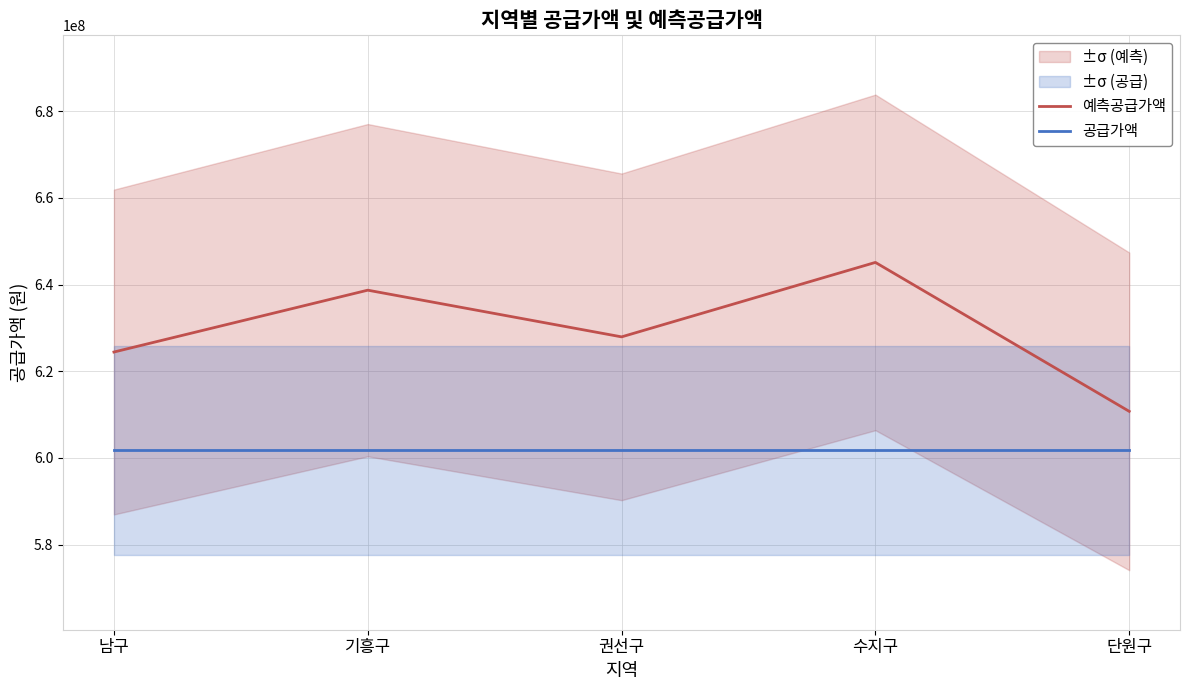

List the series in order of their overall mean, highest first.

예측공급가액, 공급가액